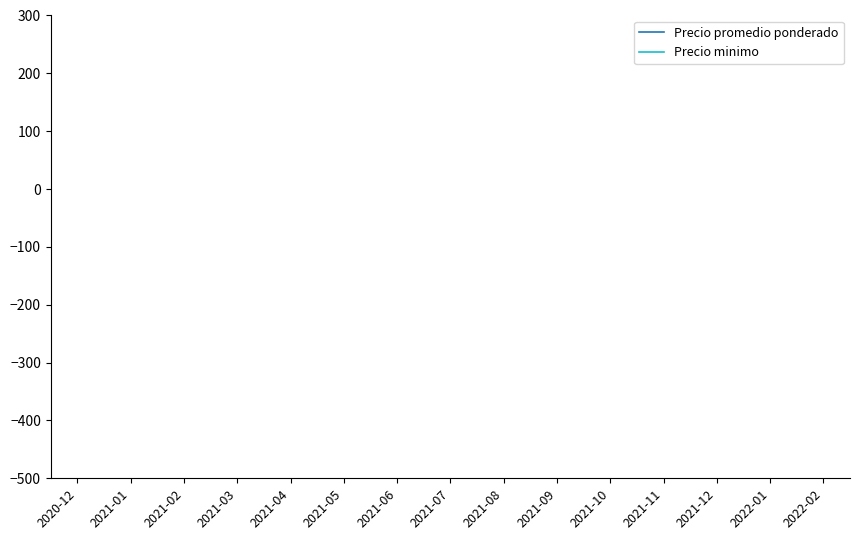

In Precio promedio ponderado, how many points are lower than both neighbors (excluding endpoints)?

2